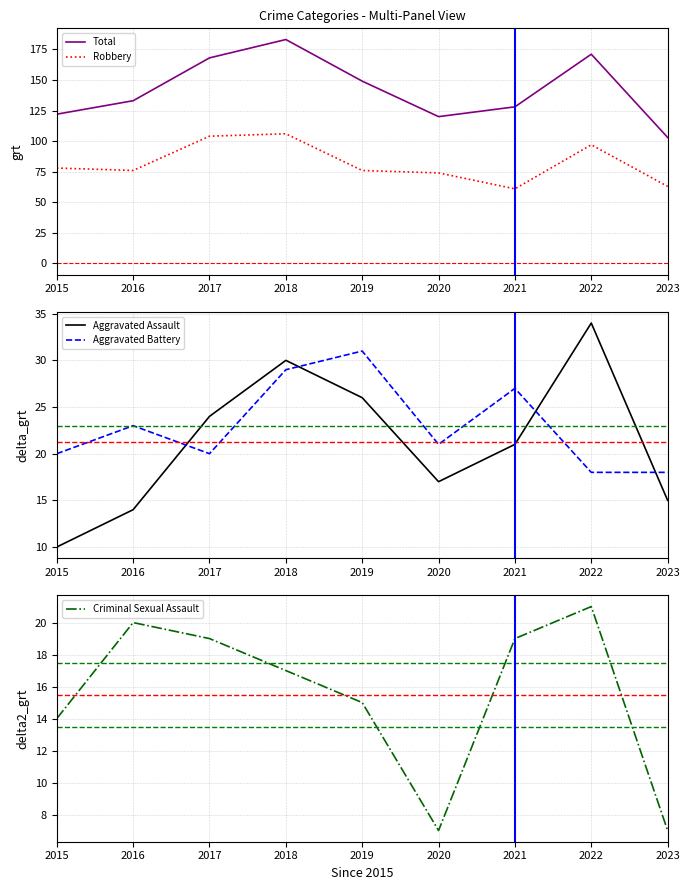

How many lines are shown in the chart?

5